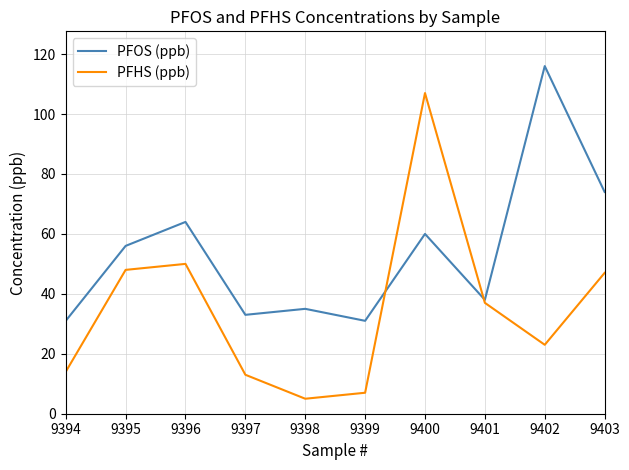

Is this an area chart (filled region under the line)?

No